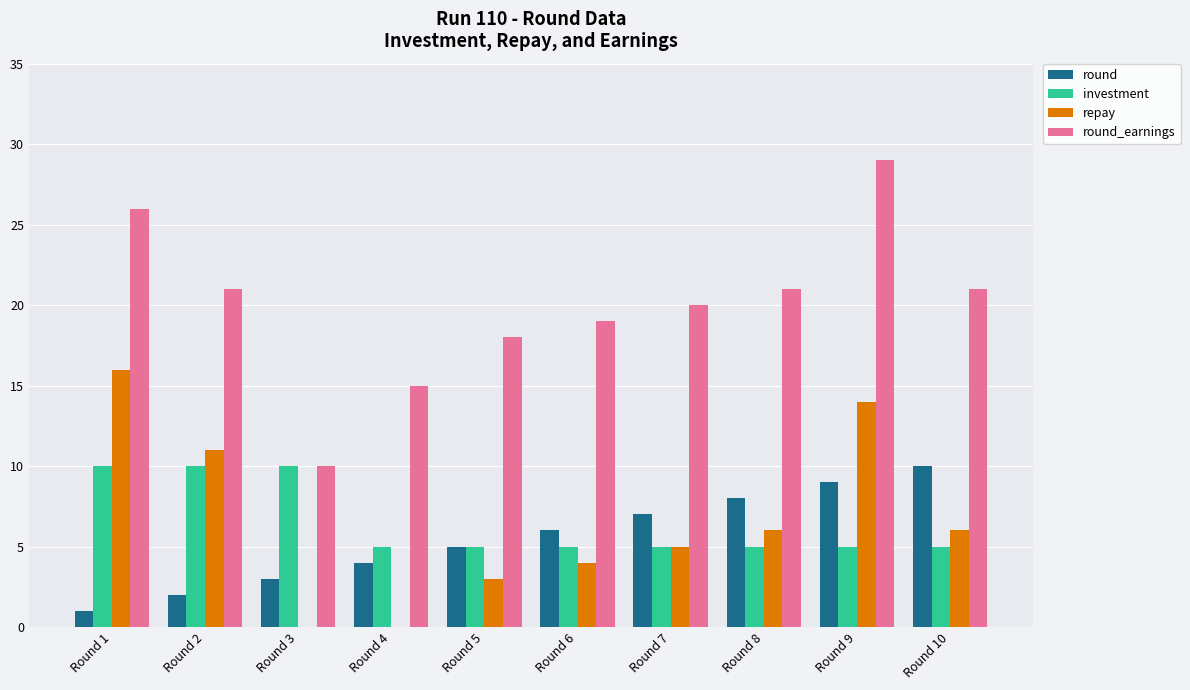

Which category has the highest value across all series?

Round 9